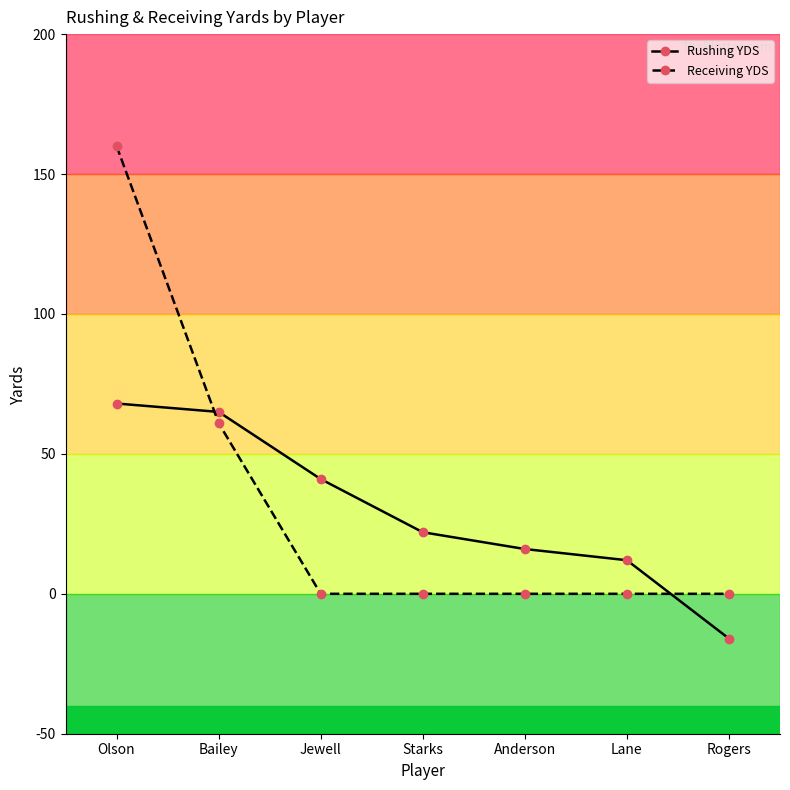

What is the difference between the Rushing YDS values at Olson and Bailey?

3